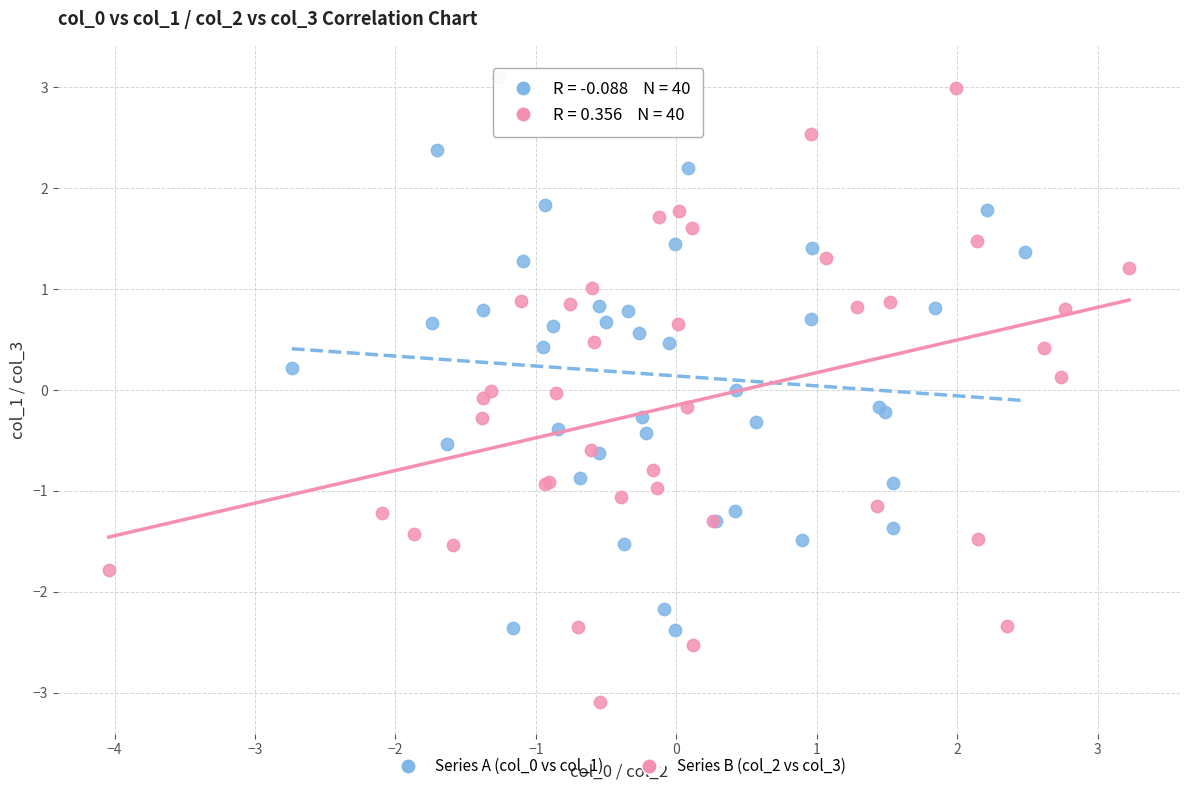

Which series has the largest Y range (max minus min)?

Series B (col_2 vs col_3)